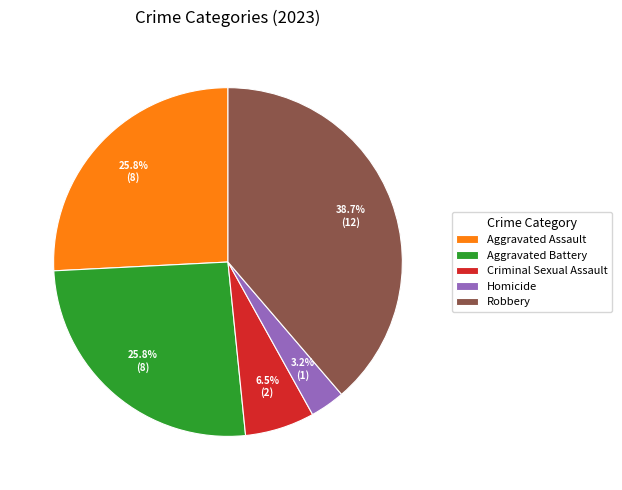

Is the sum of Aggravated Assault and Homicide greater than half?

No